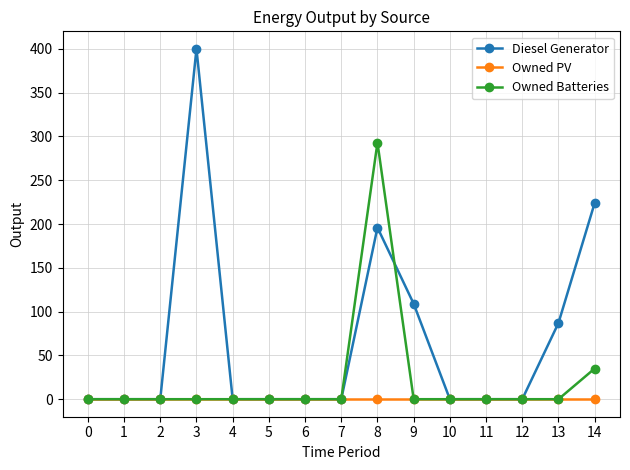

True or false: Diesel Generator has a value of 0 at 12.

True